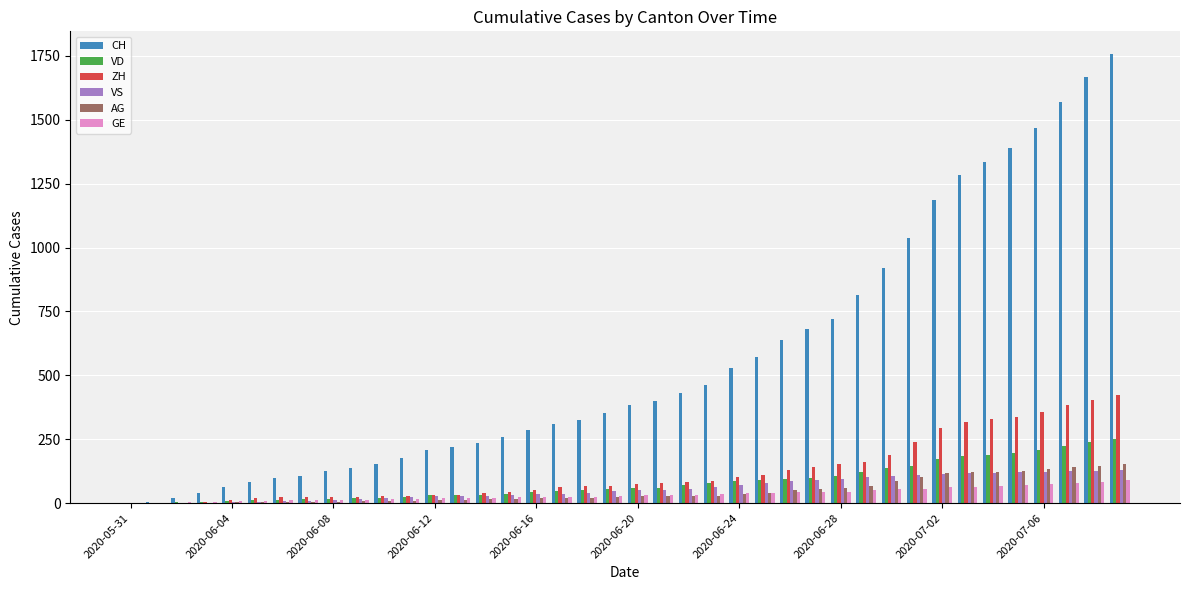

Are the bars grouped side by side (vs. stacked)?

Yes